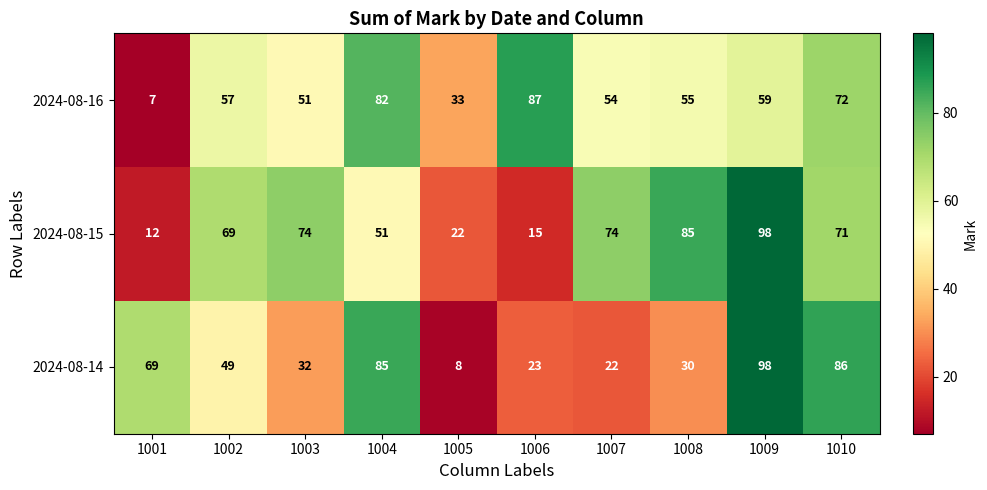

How many data points does each series have?

10